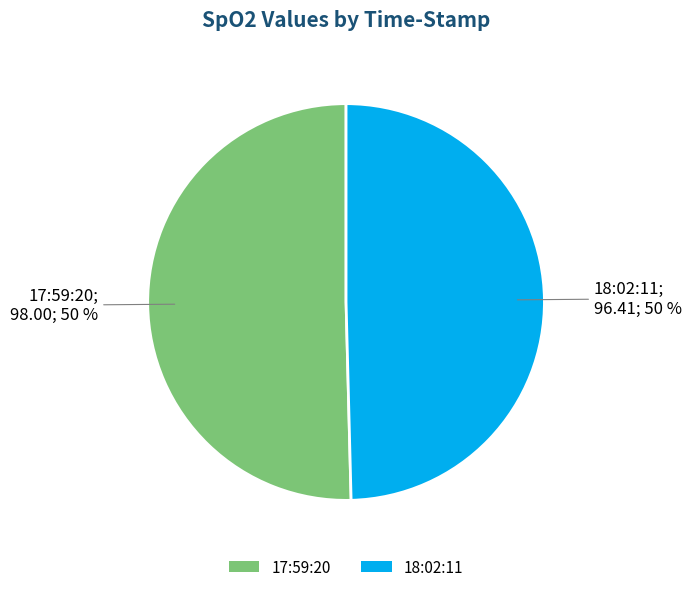

To the nearest percent, what is the average slice percentage?

50%